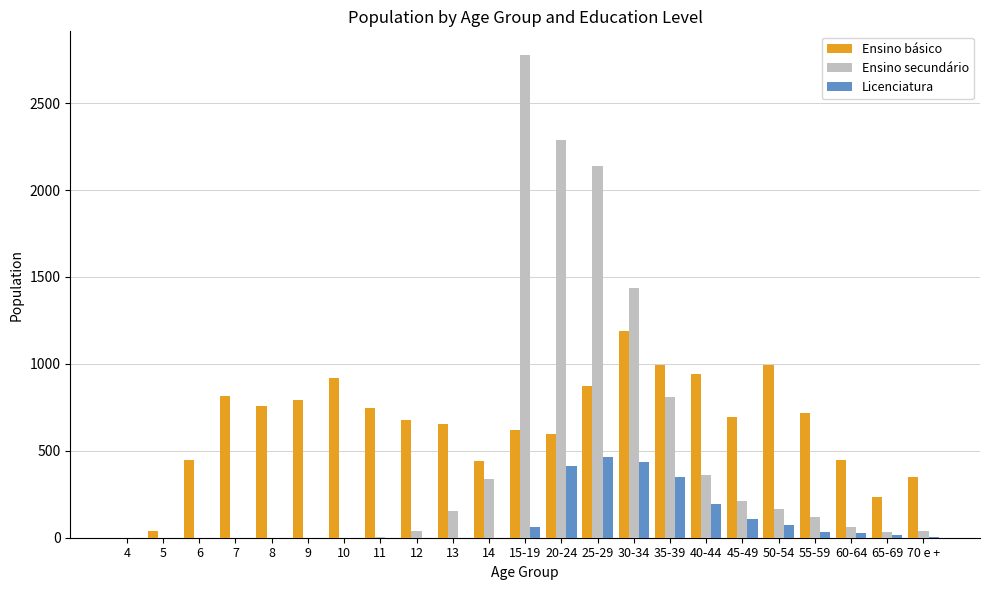

Which label corresponds to the largest value in the chart?

15-19